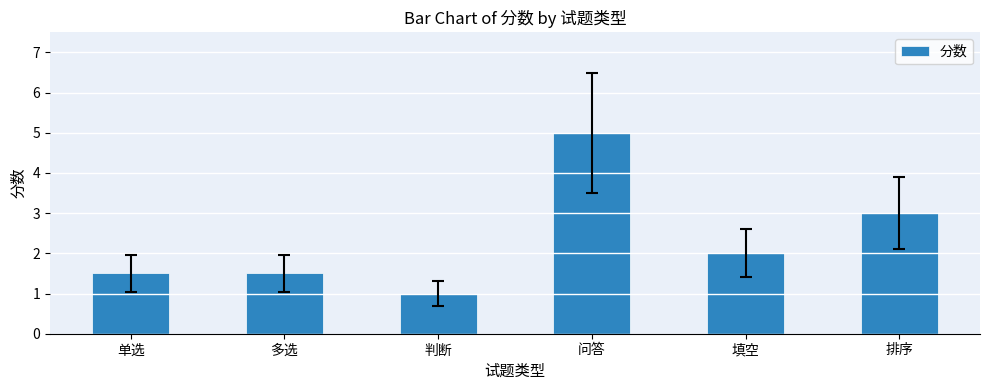

How many values are below 2?

3